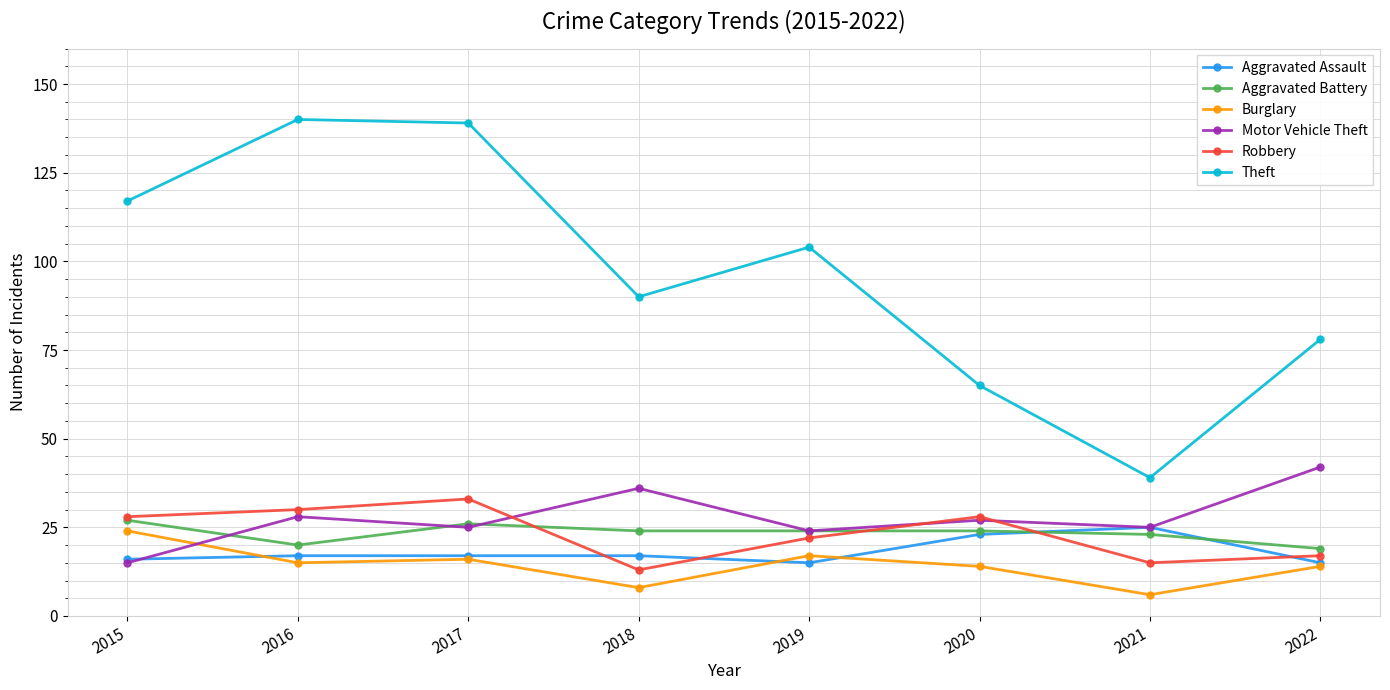

At which category does Motor Vehicle Theft reach its first local valley?

2017